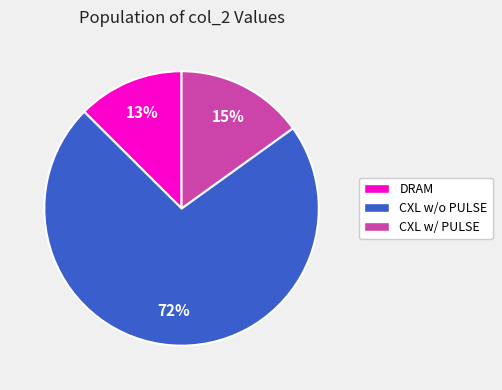

To the nearest percent, what is the difference between the CXL w/ PULSE and CXL w/o PULSE slice percentages?

57%